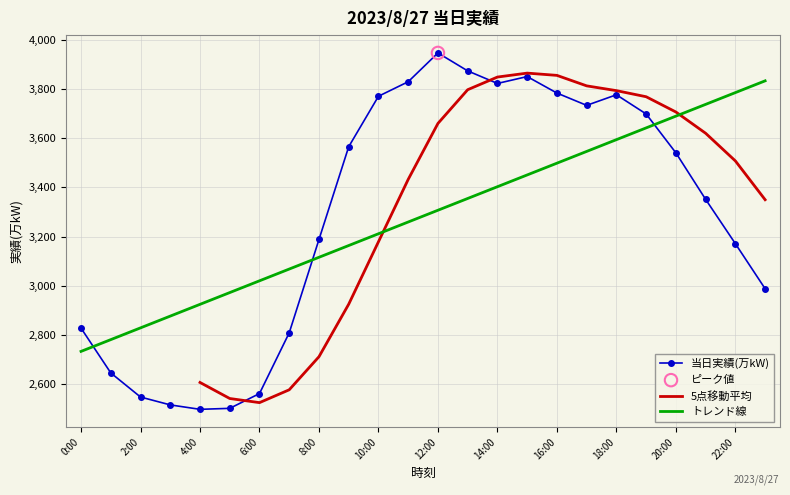

Approximately how many times larger is the value at 19:00 compared to 1:00?

1.4